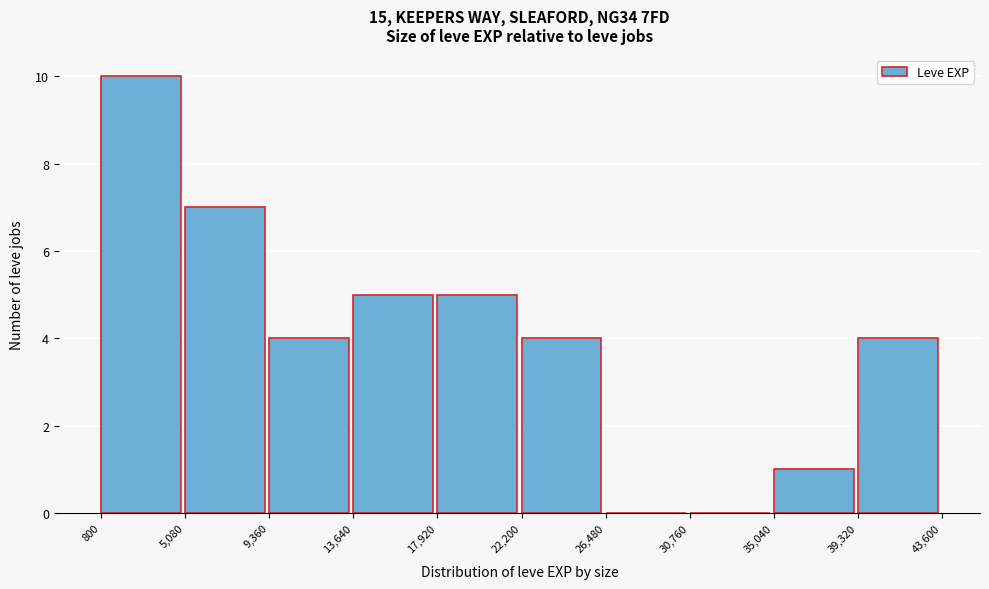

Reading left to right, transcribe this chart: for each bar, give the range it covers on the x-axis and its height. The values are not printed on the chart, so give them approximately, as read against the axis.

800 to 5,080: 10
5,080 to 9,360: 7
9,360 to 13,640: 4
13,640 to 17,920: 5
17,920 to 22,200: 5
22,200 to 26,480: 4
26,480 to 30,760: 0
30,760 to 35,040: 0
35,040 to 39,320: 1
39,320 to 43,600: 4